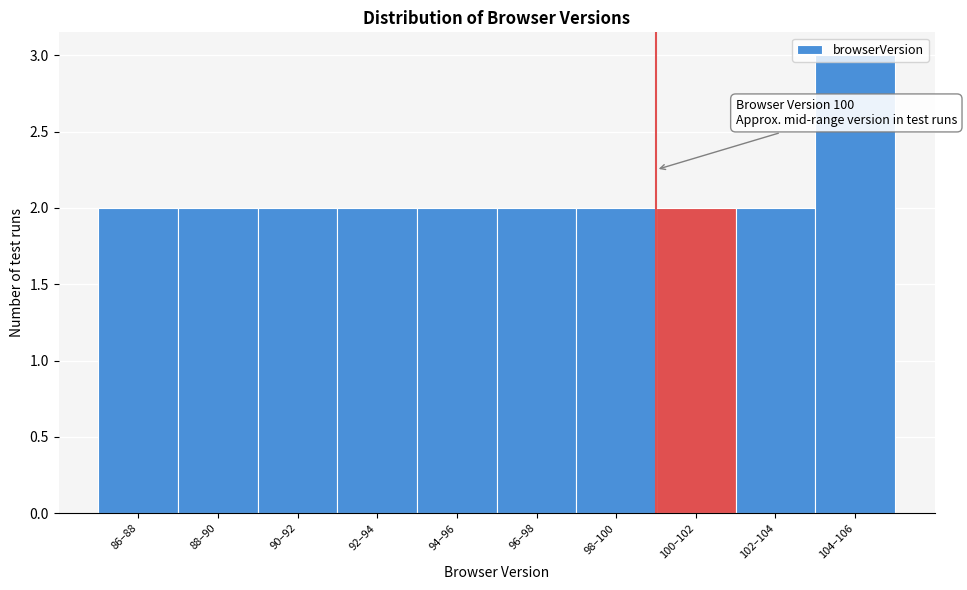

What is the approximate value at 104–106?

3